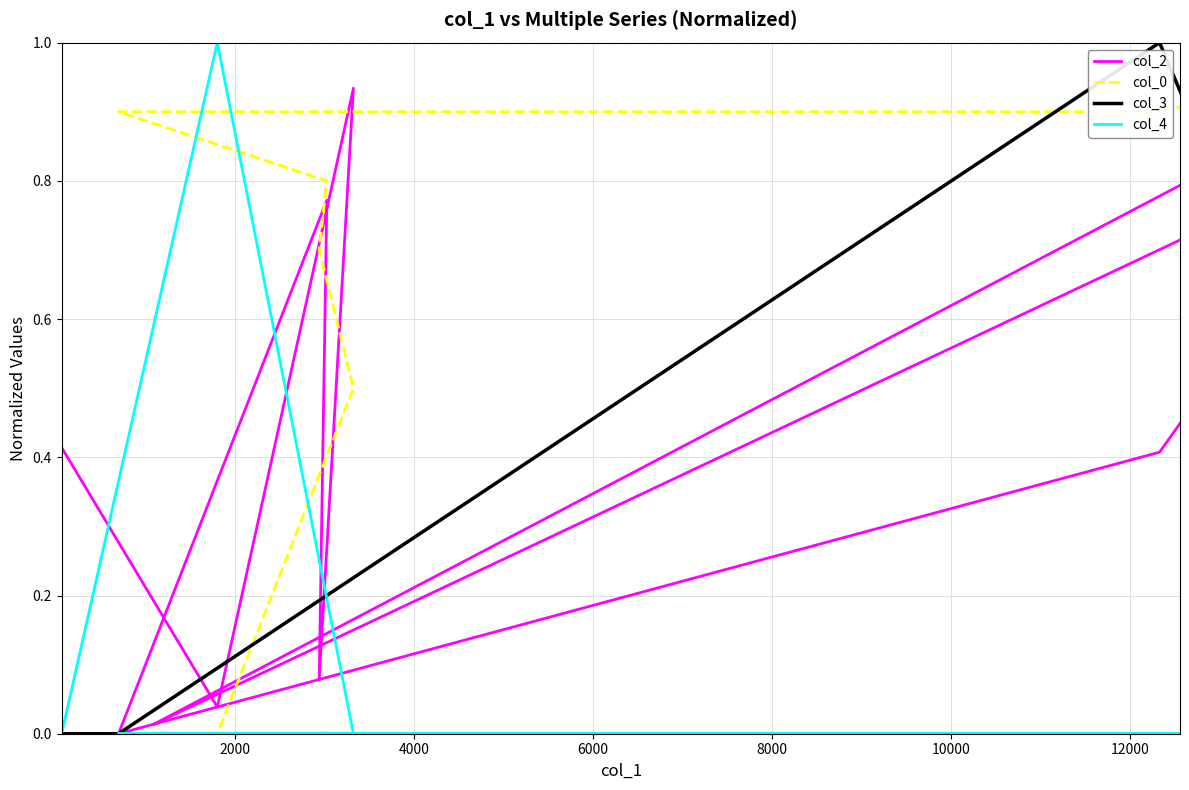

Reading left to right, what are all the values shown in this chart?

col_2: 0.4	0.0	0.9	0.1	0.8	0.0	0.4	1.0	0.0	0.7
col_0: 0.0	0.0	0.5	0.7	0.8	0.9	0.9	1.0	1.0	1.0
col_3: 0.0	0.0	0.0	0.0	0.0	0.0	1.0	0.0	0.0	0.0
col_4: 0.0	1.0	0.0	0.0	0.0	0.0	0.0	0.0	0.0	0.0